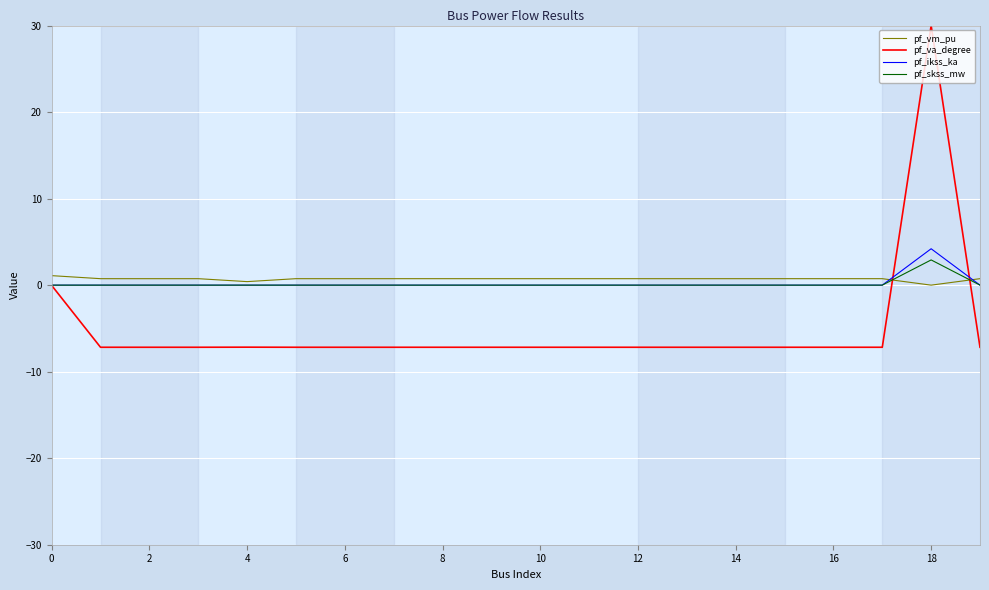

Which series ends up on top after the final intersection of pf_vm_pu and pf_va_degree?

pf_vm_pu